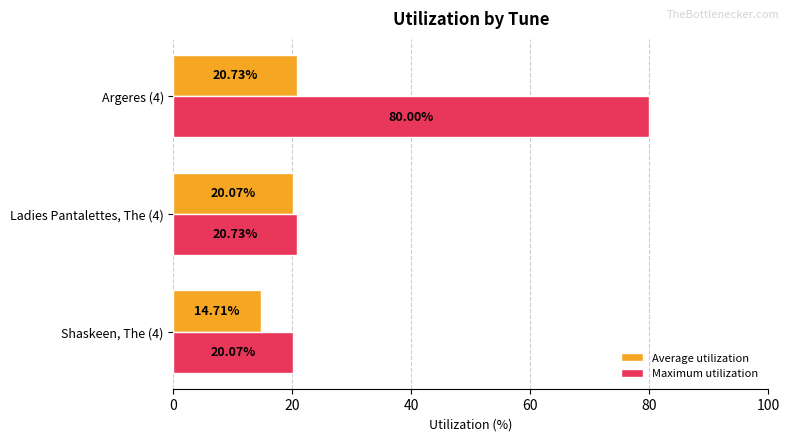

List the series in order of their peak value, highest first.

Maximum utilization, Average utilization